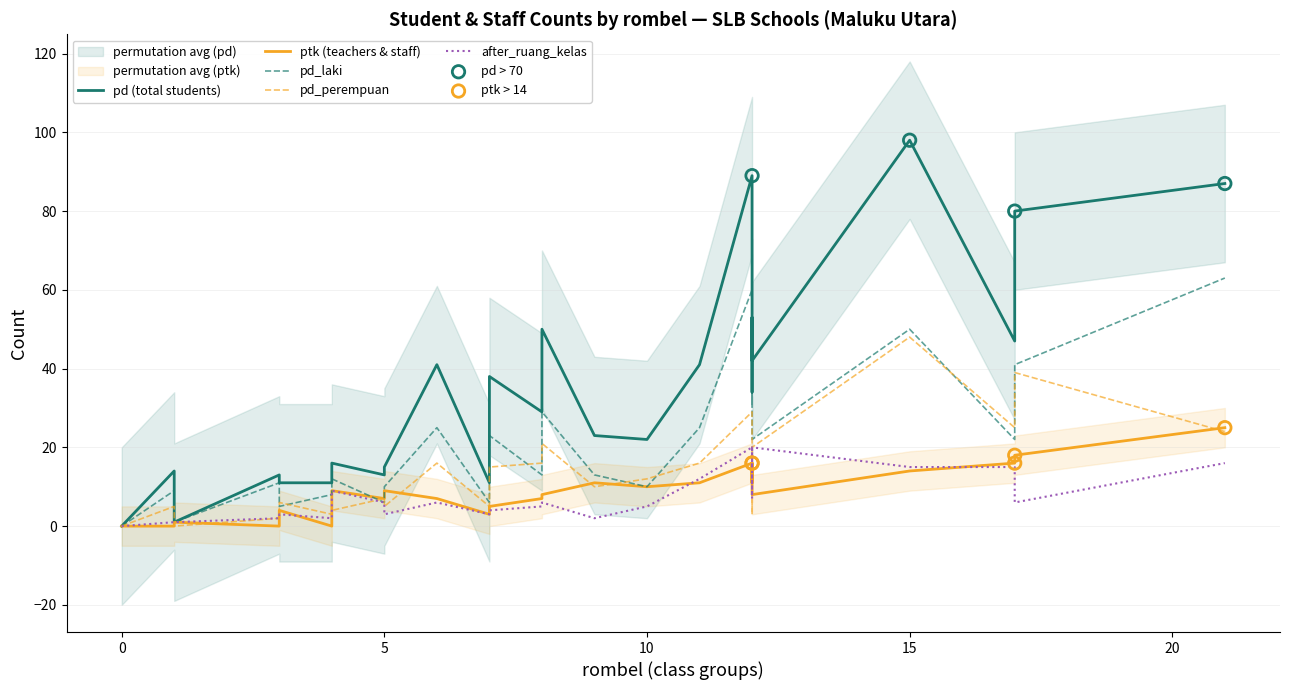

Which series has the largest total across all categories?

pd